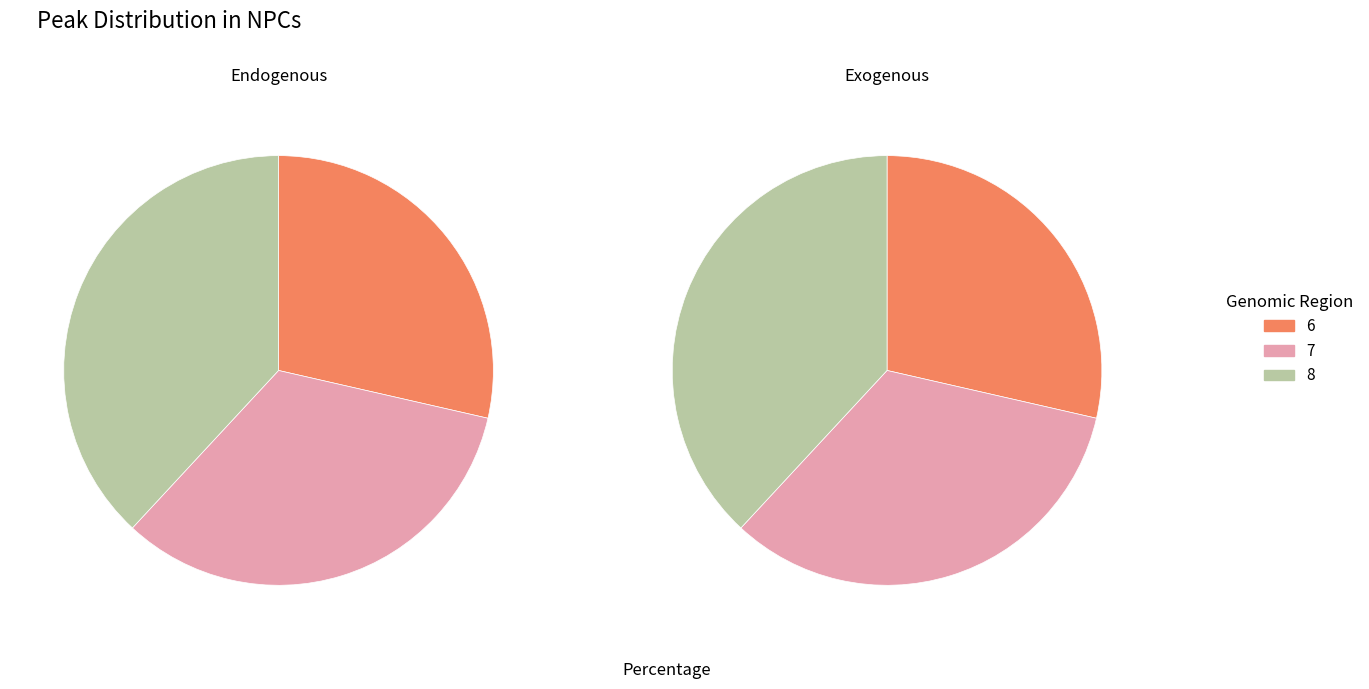

What is the largest slice in the pie chart?

8